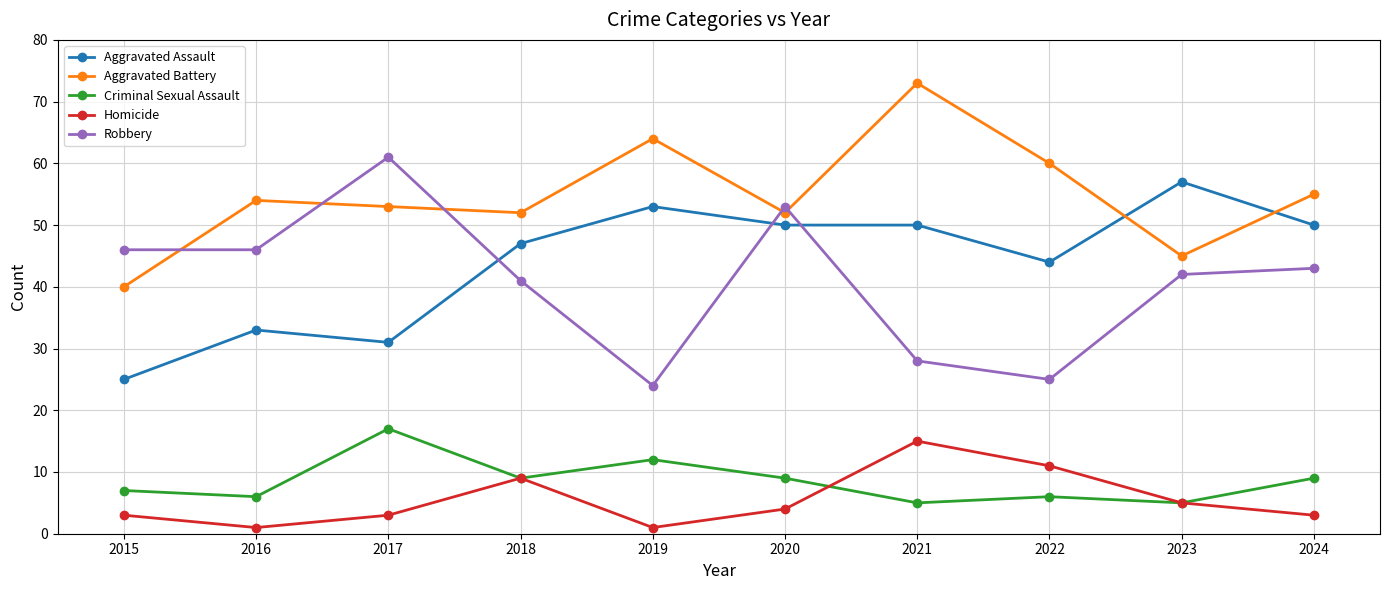

What are all the series names shown in the legend?

Aggravated Assault, Aggravated Battery, Criminal Sexual Assault, Homicide, Robbery